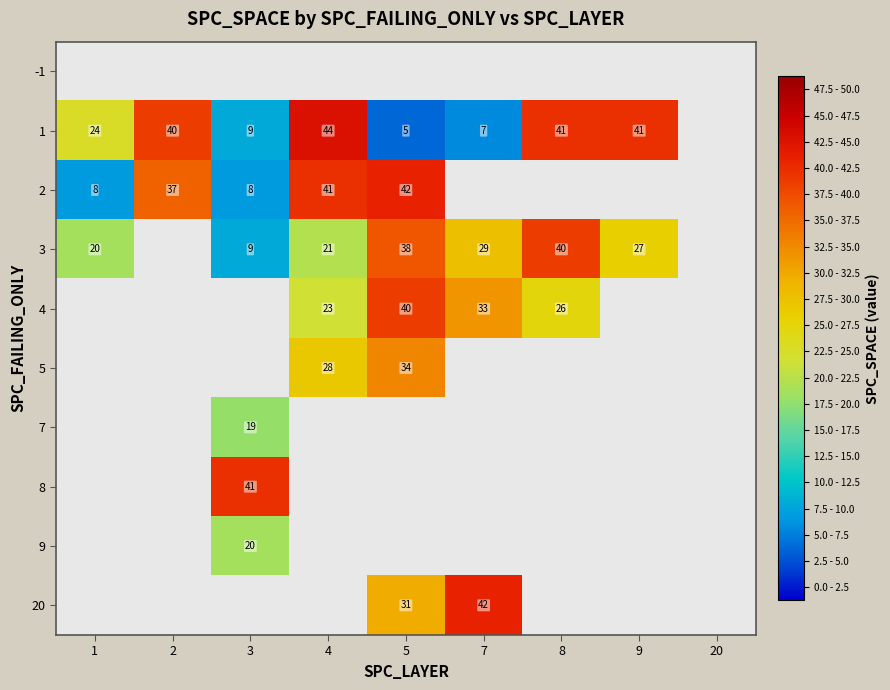

The 3 series shows 21 at 4. True or false?

True